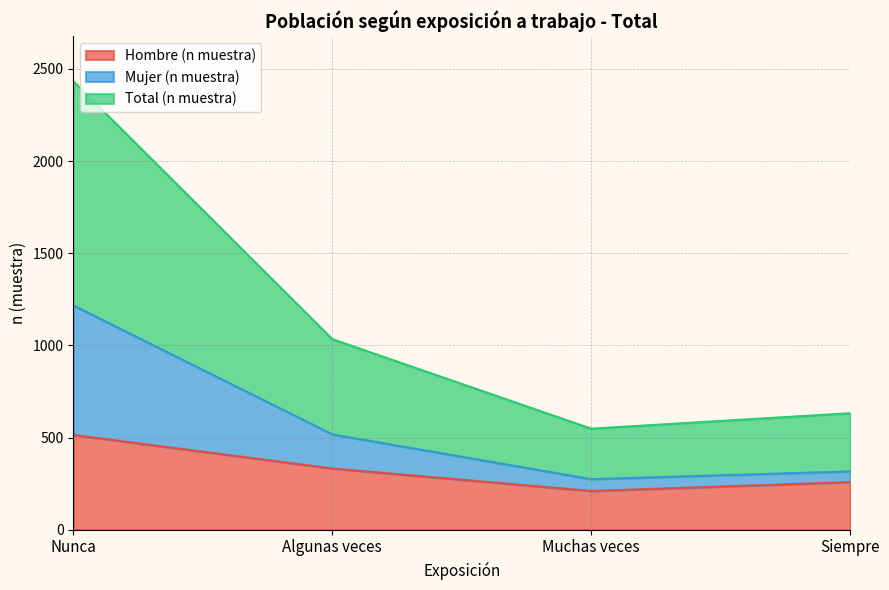

Which series changed the most between Muchas veces and Siempre?

Total (n muestra)